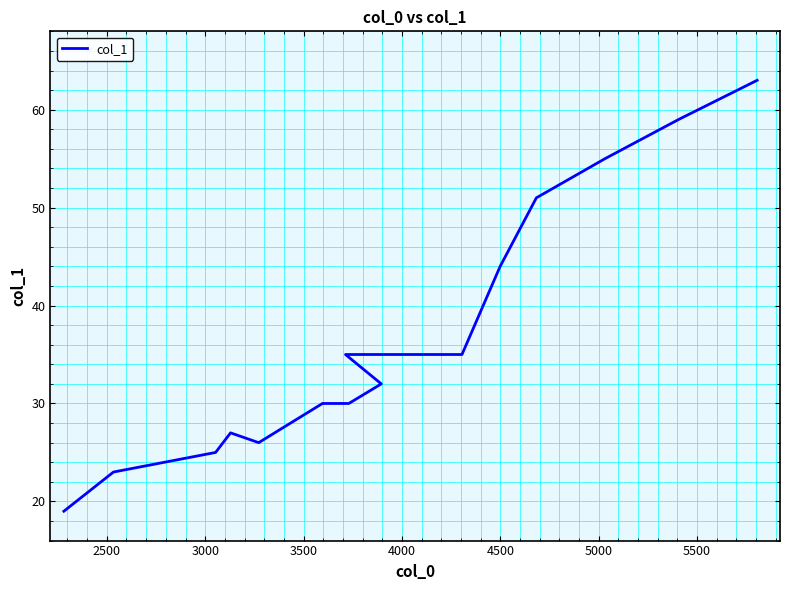

Between 4000 and 5500, which is larger?

5500